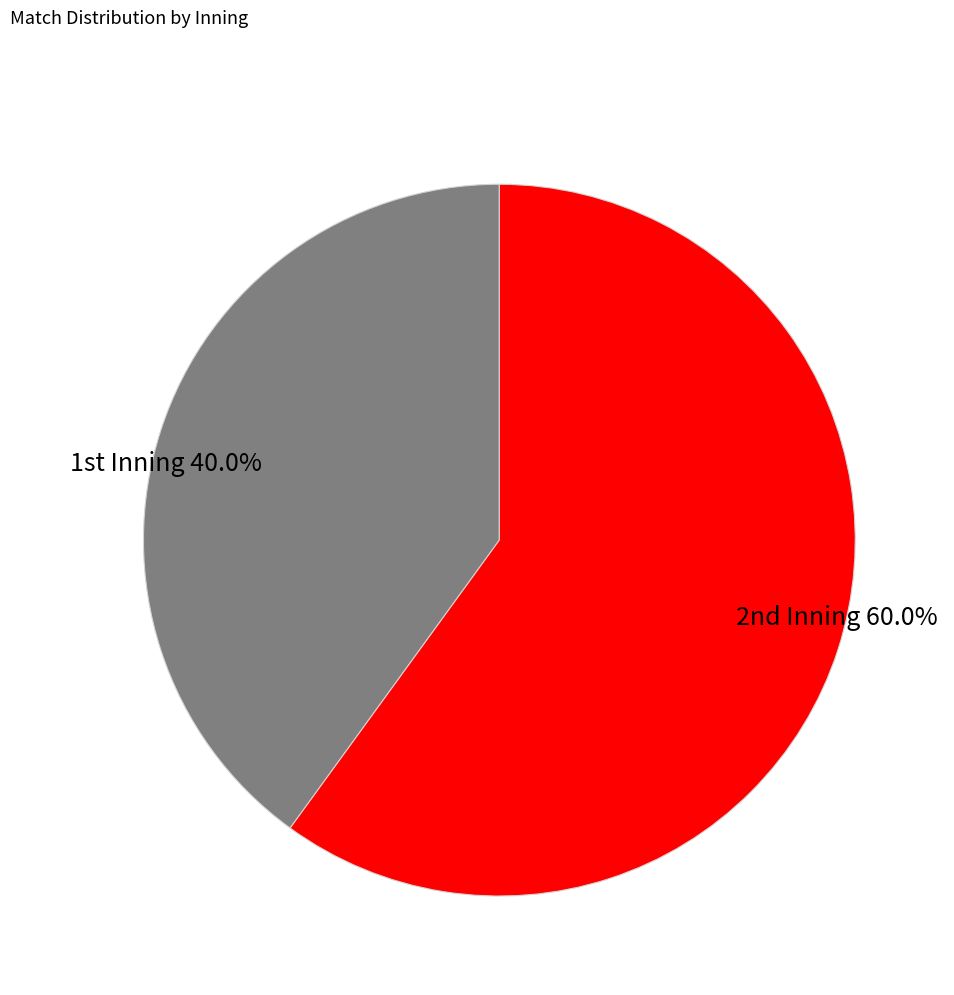

Is there a majority slice in this chart?

Yes